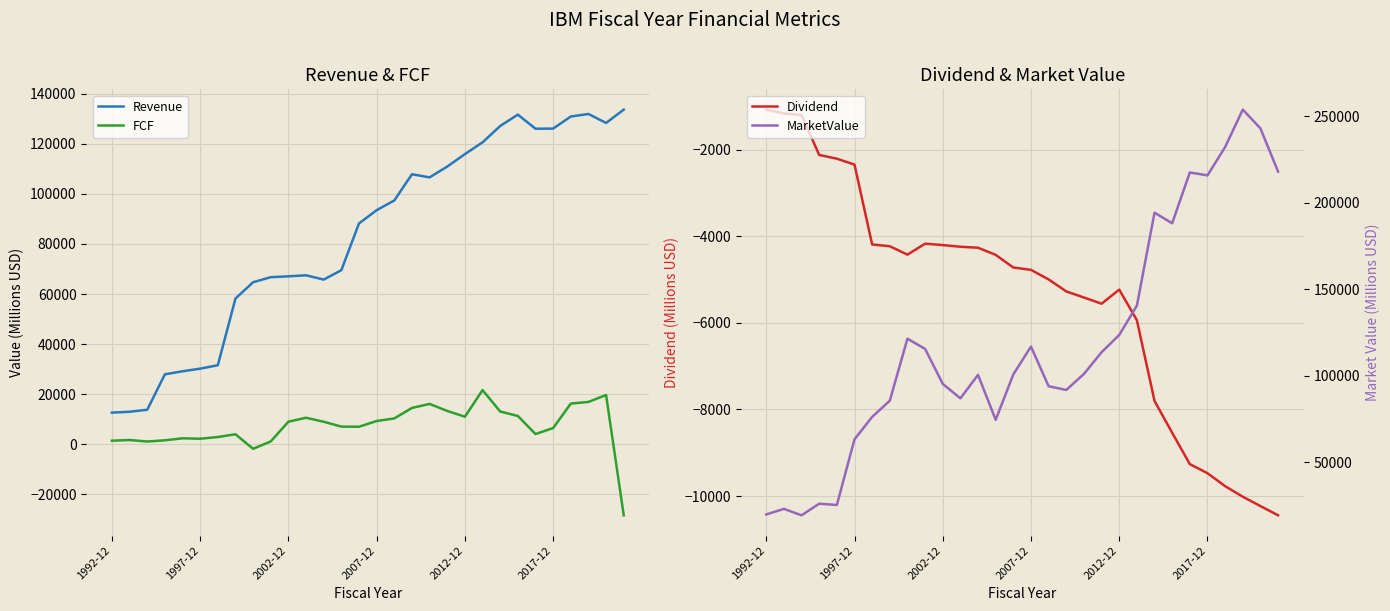

List the series in order of their peak value, lowest first.

Dividend, FCF, Revenue, MarketValue